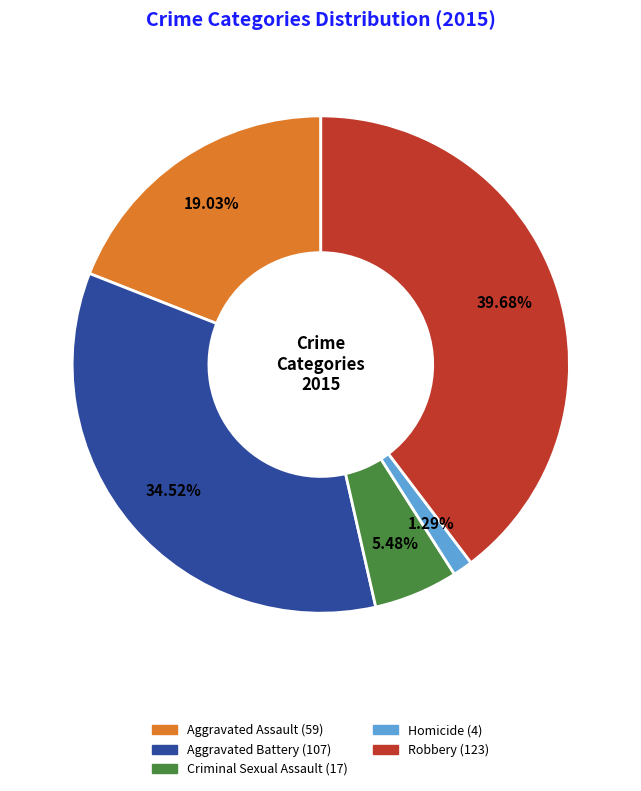

Which slice is the largest?

Robbery